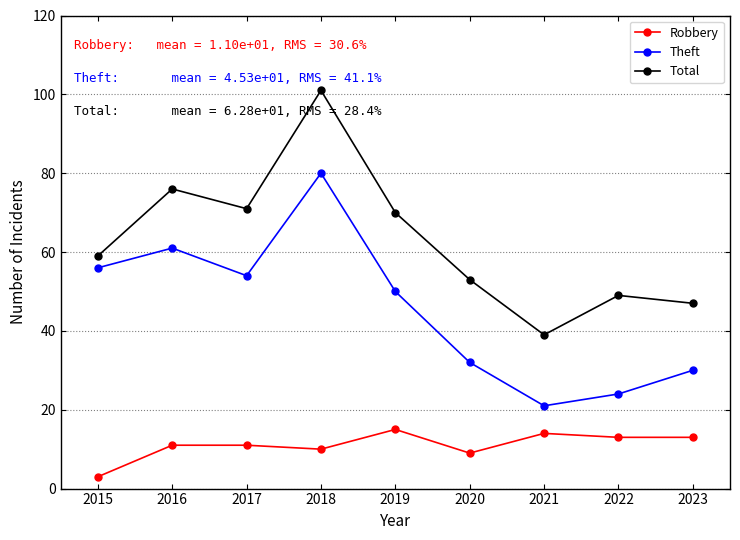

Count the number of categories in the chart.

9